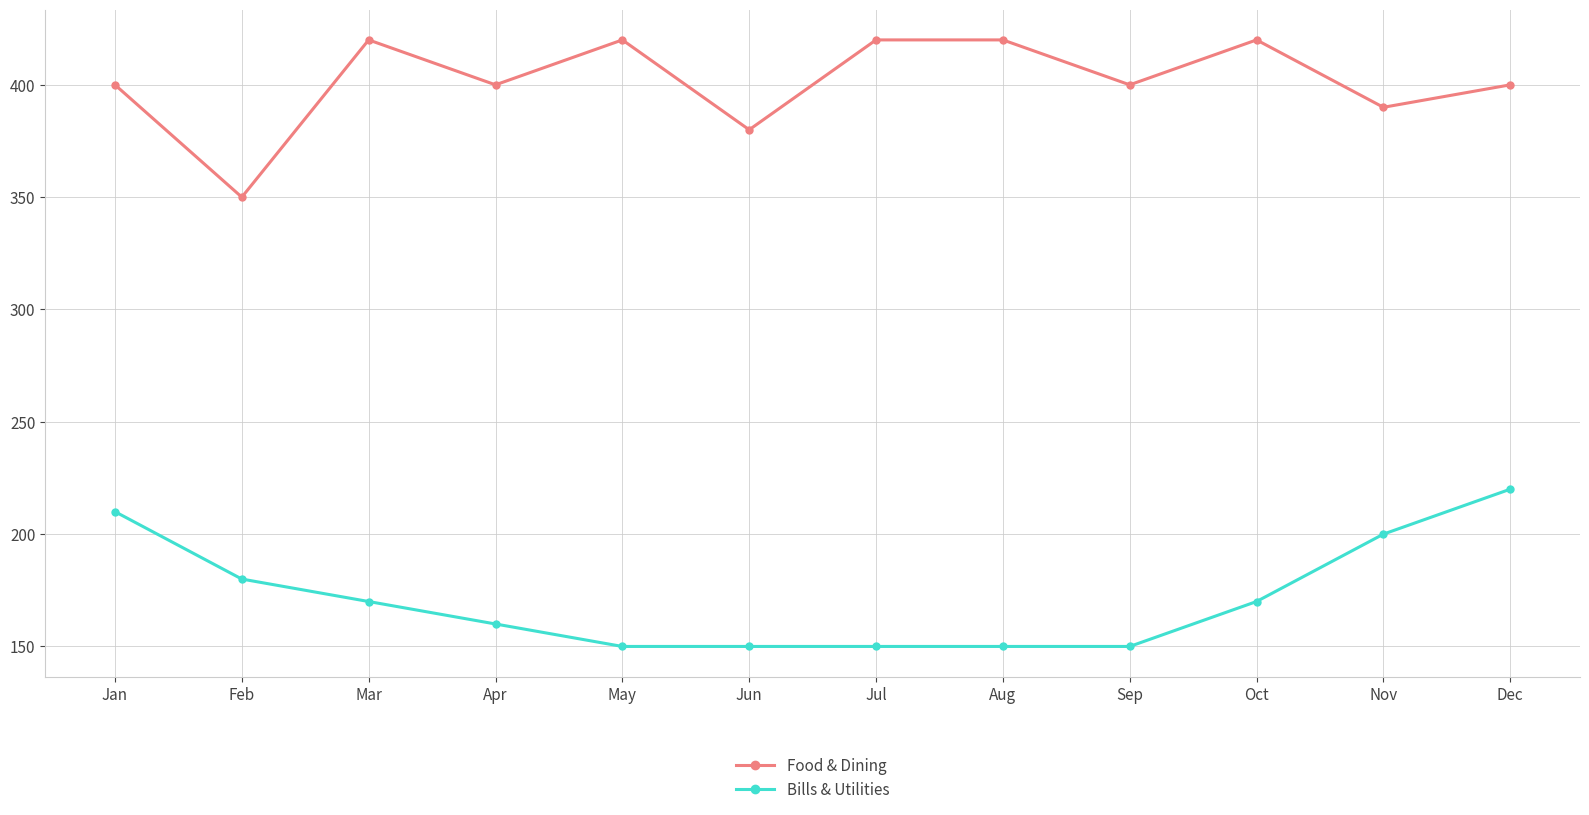

What is the difference between the Food & Dining values at Apr and Oct?

20